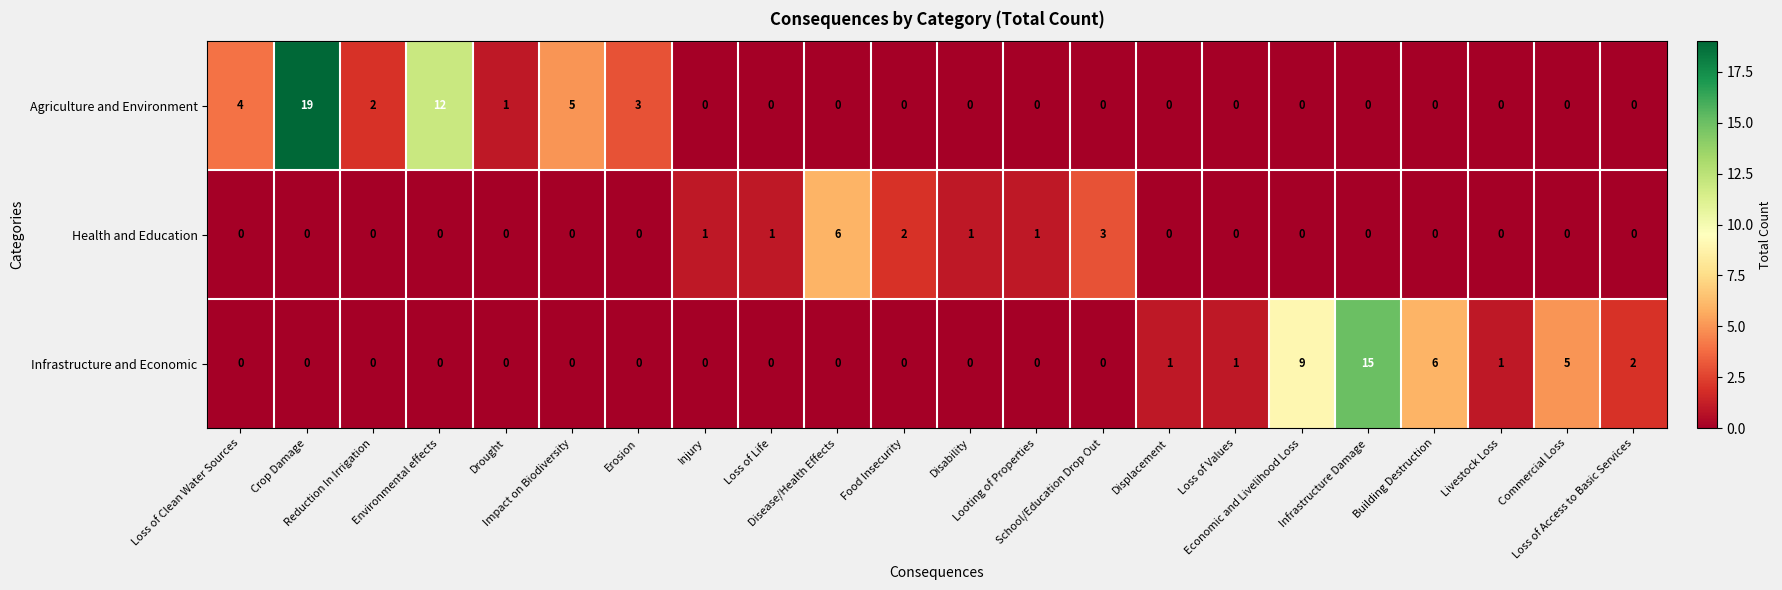

What is the greatest value displayed?

19